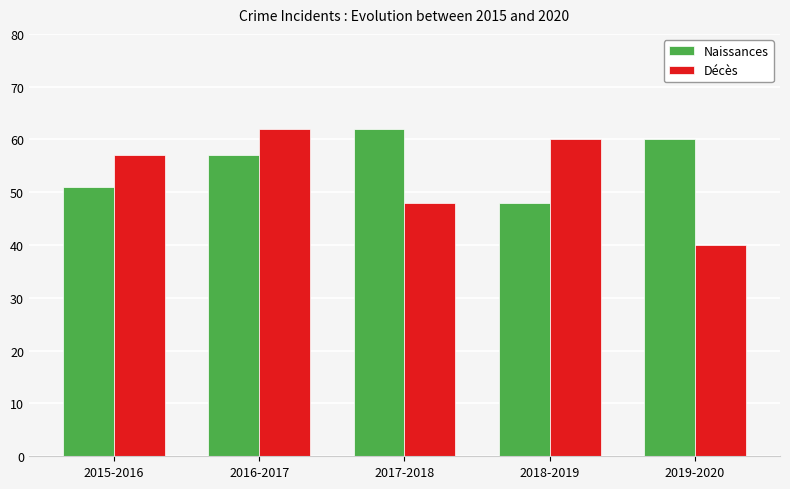

Between 2015-2016 and 2016-2017, which series saw the biggest shift?

Naissances